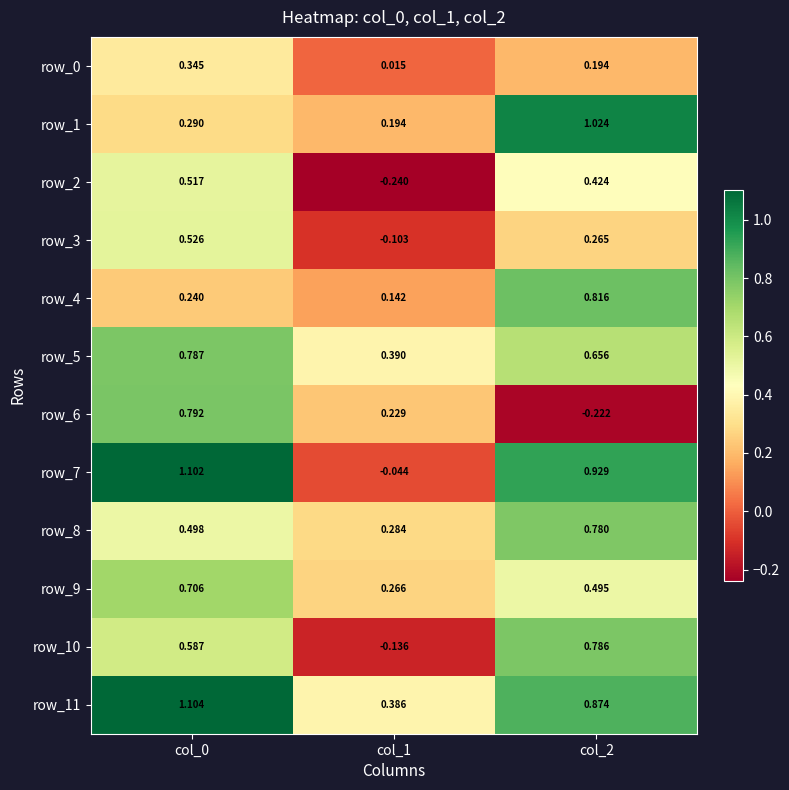

Is the value of row_2 at col_1 greater than the value of row_7 at col_2?

No